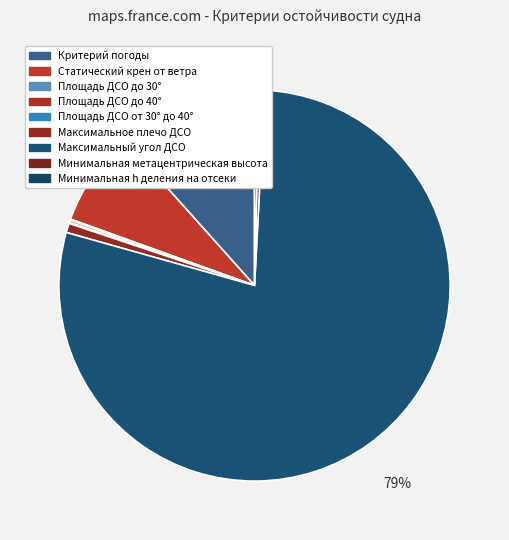

Which slice is the smallest?

Площадь ДСО от 30° до 40°